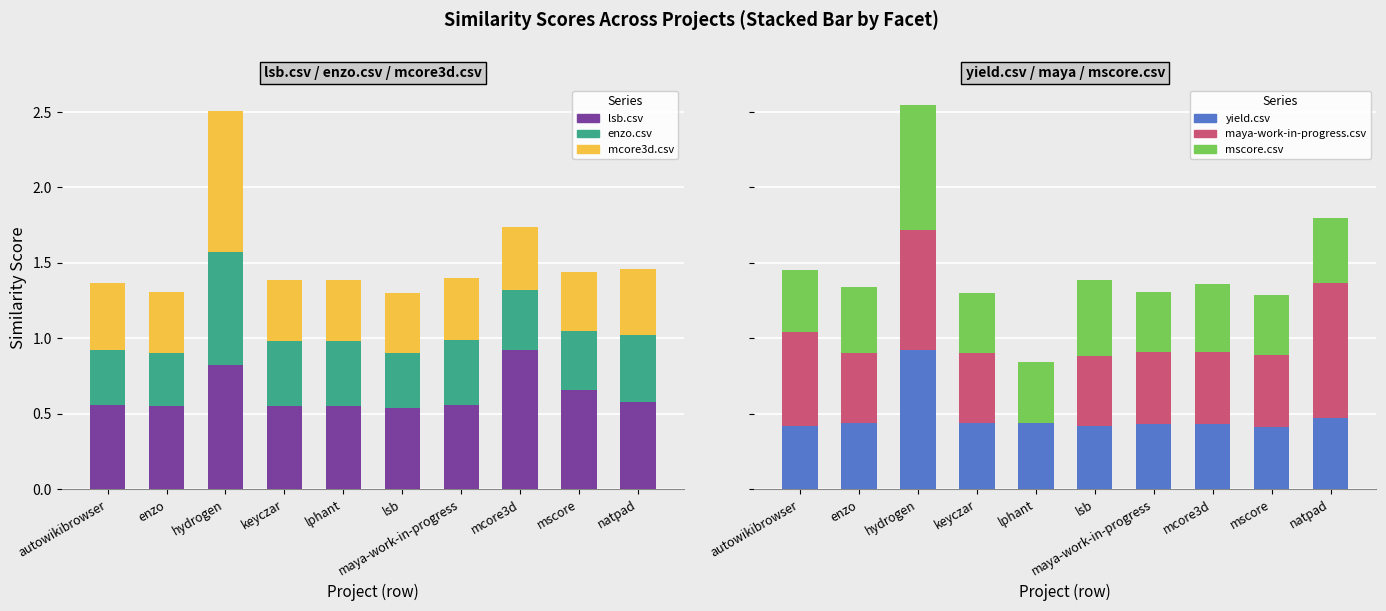

Which category has the lowest value across all series?

lphant